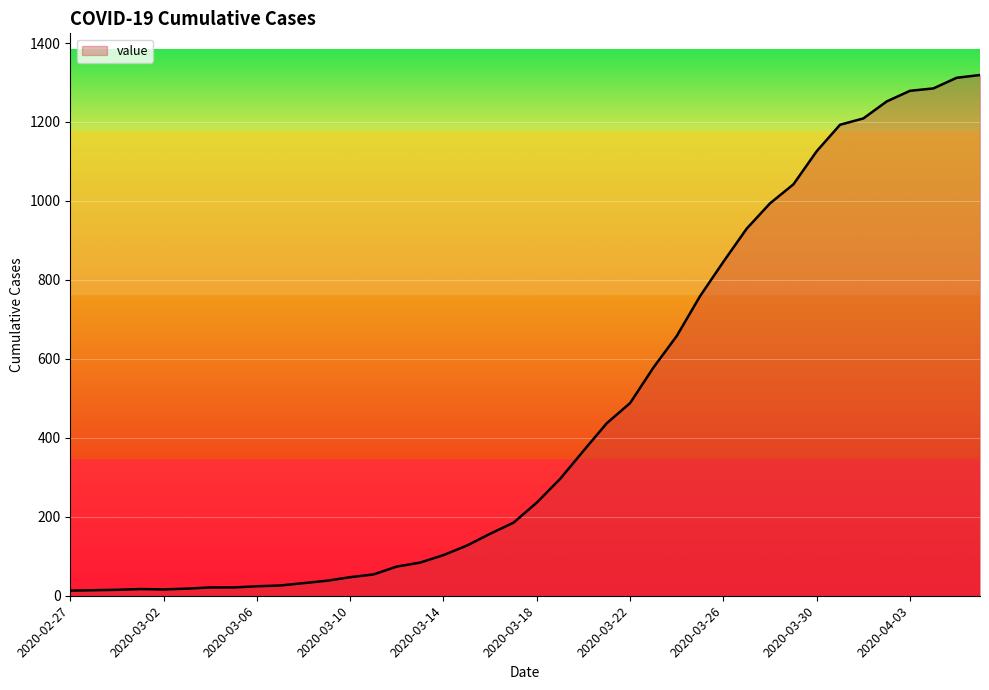

Does the chart display data point markers on the line(s)?

No